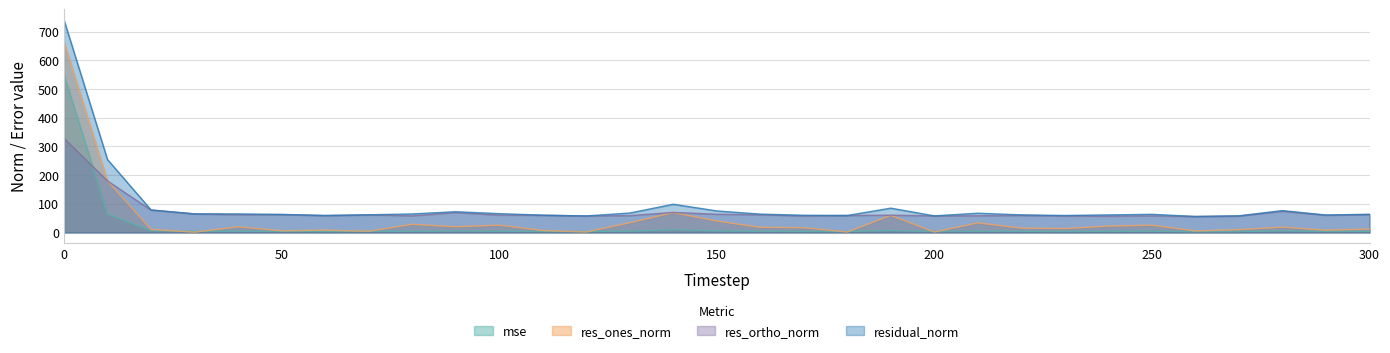

What is the sum of all residual_norm values?

2900.5